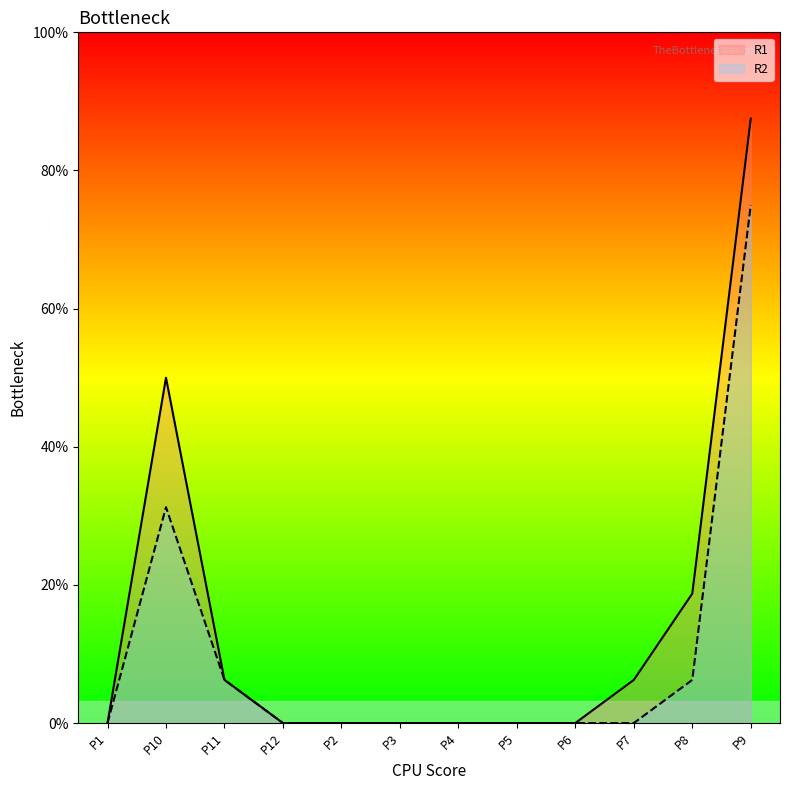

Is the value of R2 at P1 greater than the value of R1 at P3?

No